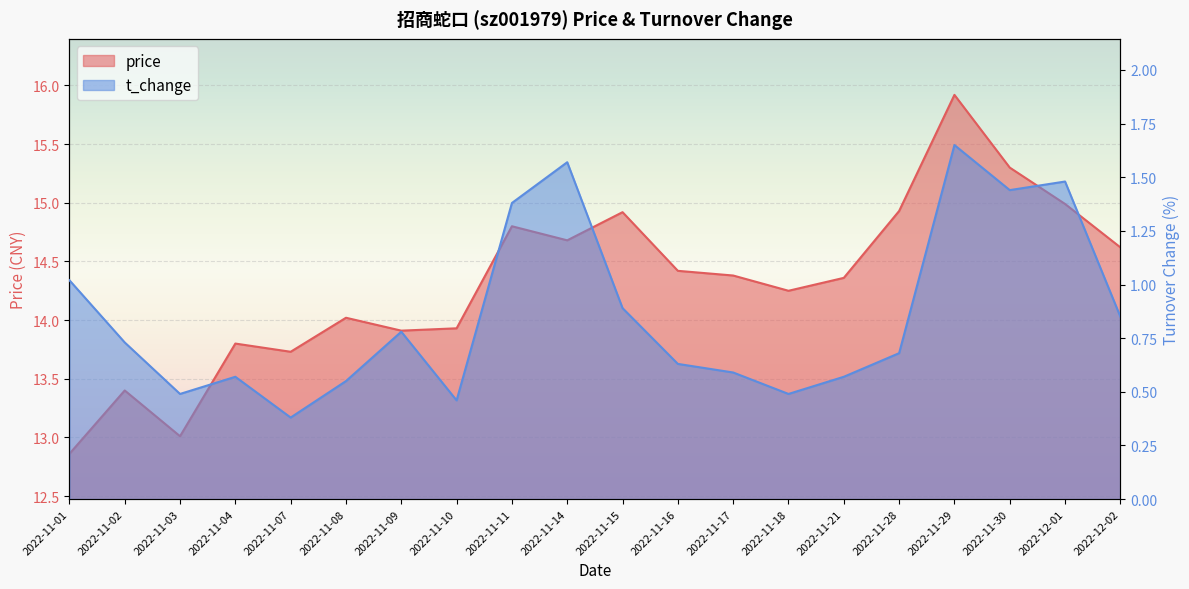

What is the minimum value shown in the chart?

0.4